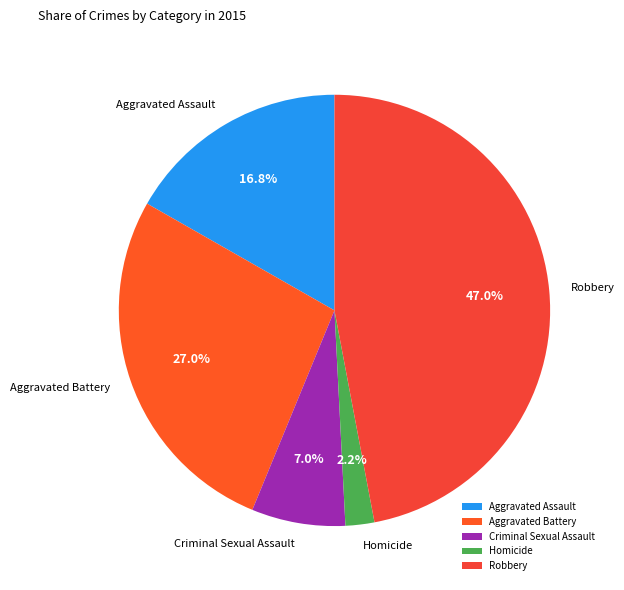

What is the largest slice in the pie chart?

Robbery